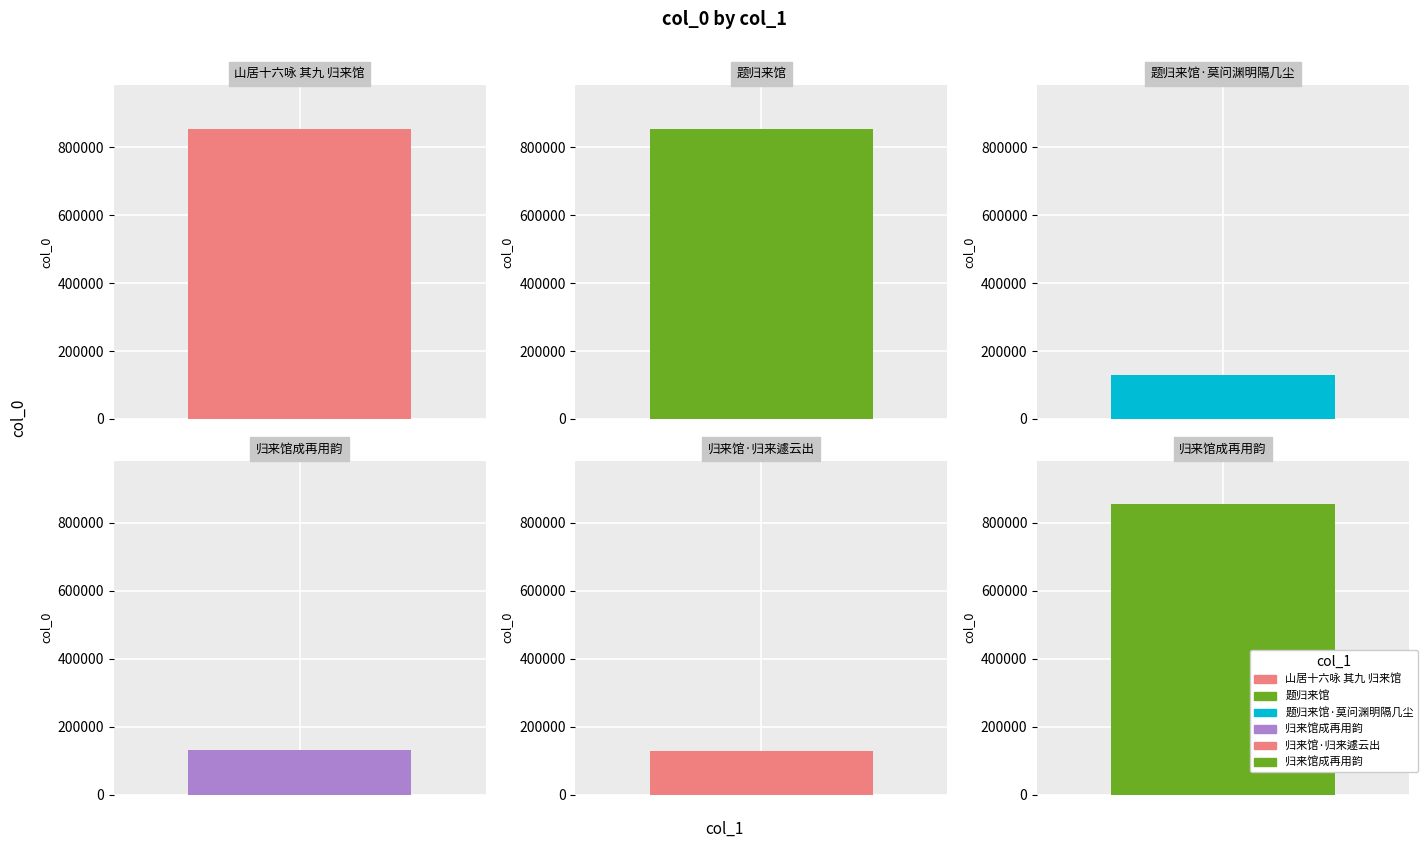

What is the label of the 5th bar from the left?

归来馆·归来遽云出